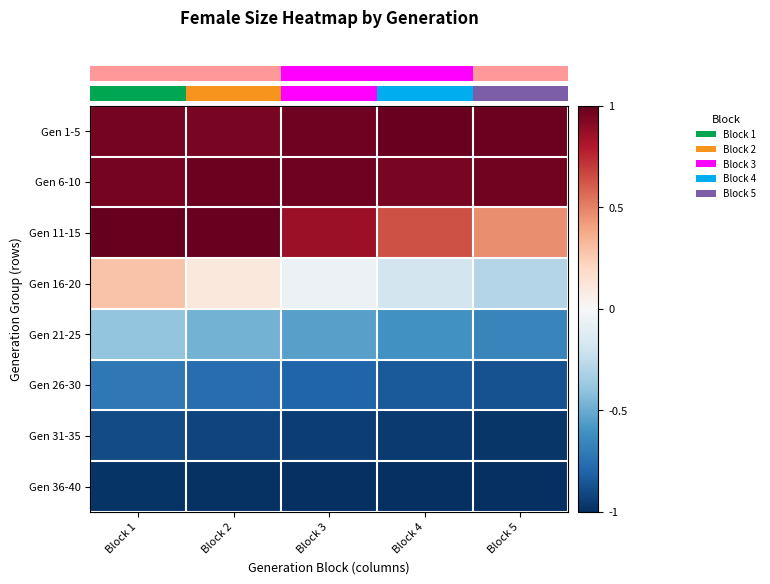

Reading right to left, extract all data points from this chart.

row_0: 1.0	1.0	1.0	1.0	1.0
row_1: 1.0	1.0	1.0	1.0	1.0
row_2: 0.5	0.6	0.9	1.0	1.0
row_3: -0.3	-0.2	-0.1	0.1	0.3
row_4: -0.7	-0.6	-0.5	-0.5	-0.4
row_5: -0.9	-0.8	-0.8	-0.8	-0.7
row_6: -1.0	-1.0	-0.9	-0.9	-0.9
row_7: -1.0	-1.0	-1.0	-1.0	-1.0